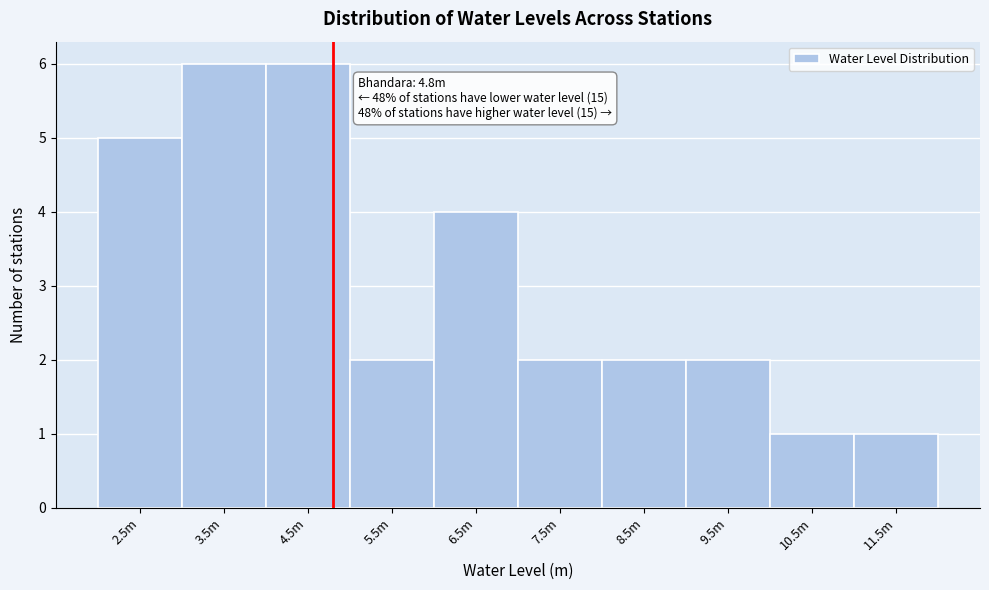

Reading left to right, what are all the values shown in this chart?

5	6	6	2	4	2	2	2	1	1